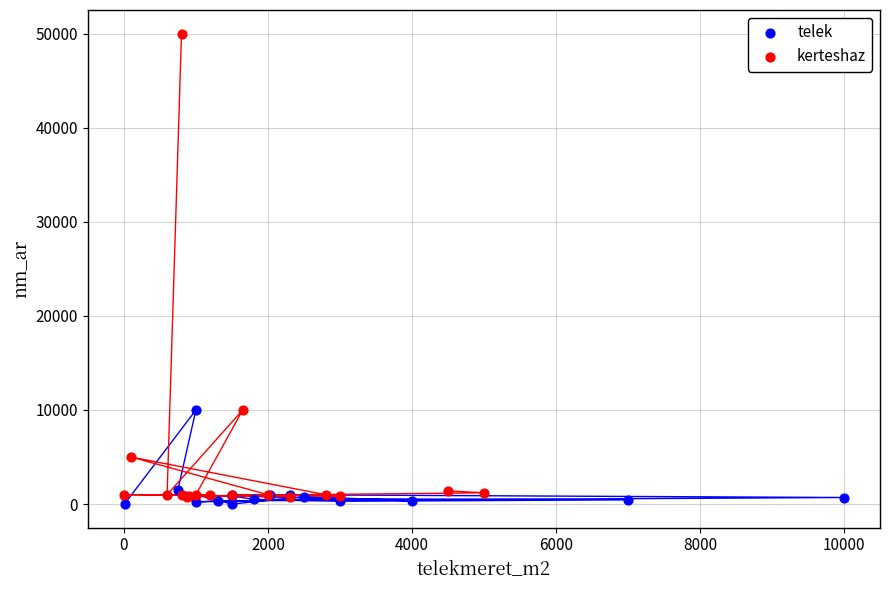

Which series contains the highest Y value?

kerteshaz